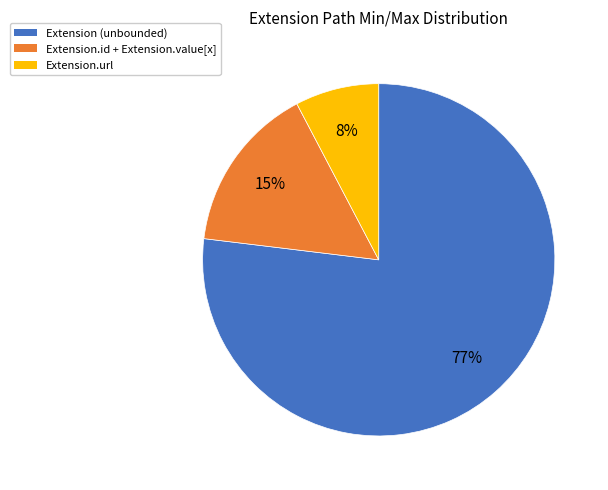

Which slice represents more than half of the pie?

Extension (unbounded)